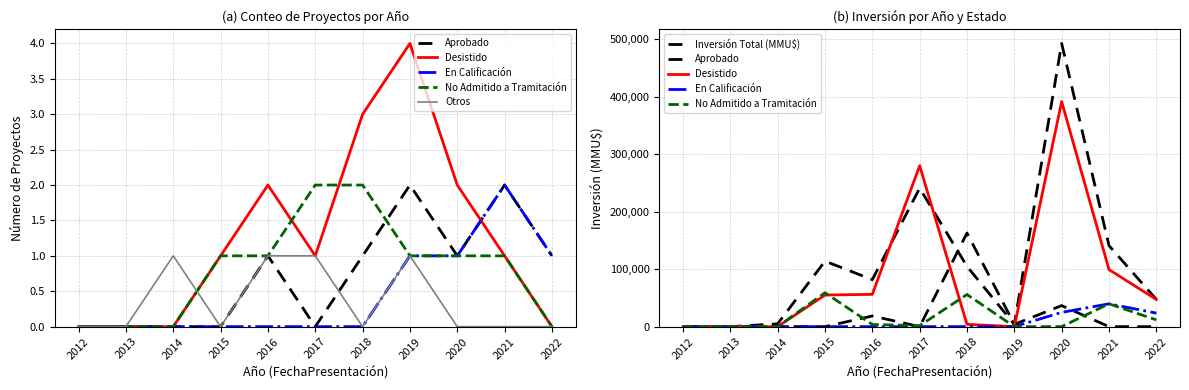

Which series ends up on top after the final intersection of Aprobado and Inversión Total (MMU$)?

Aprobado